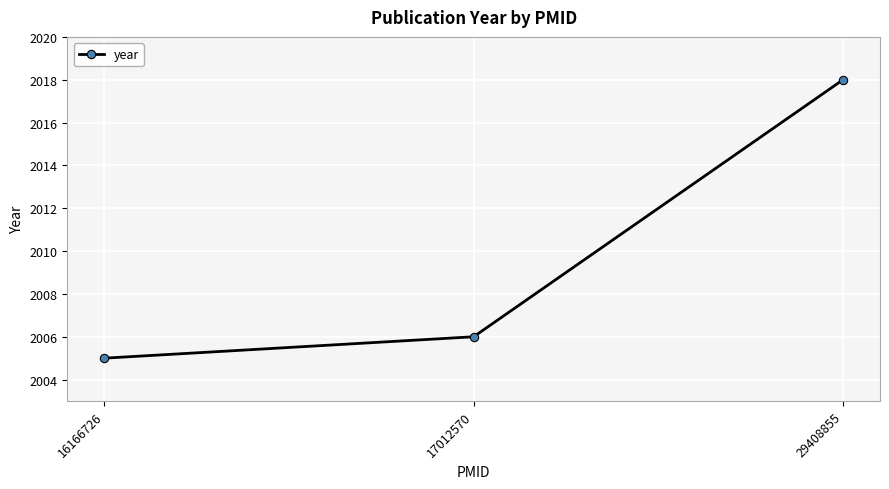

Is it true that the value at 29408855 is 724?

False